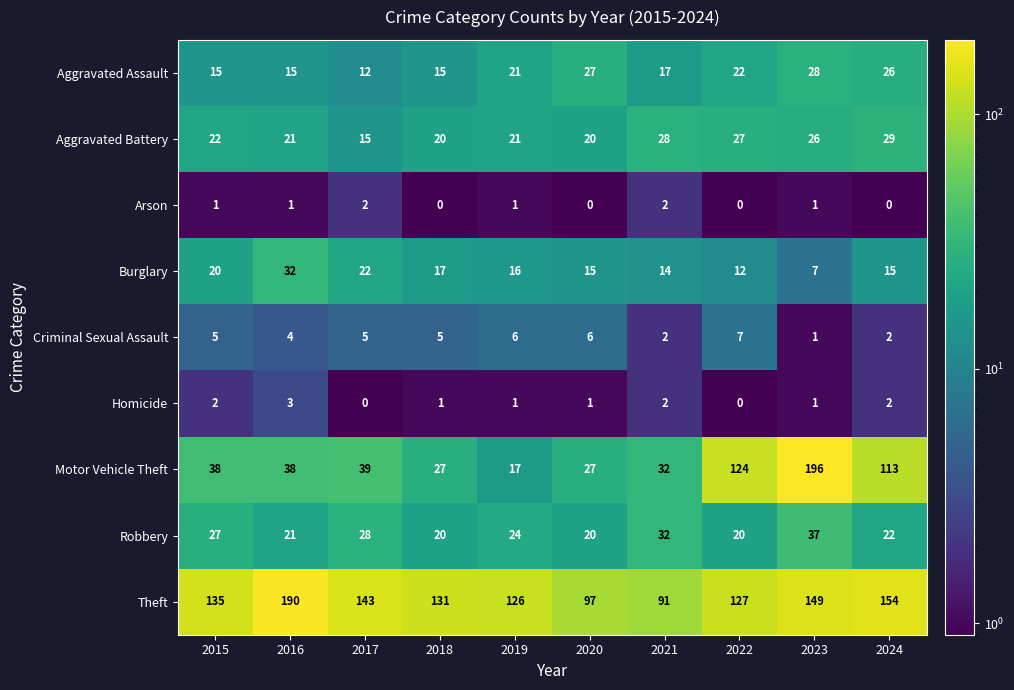

What is the sum of all Aggravated Battery values?

229